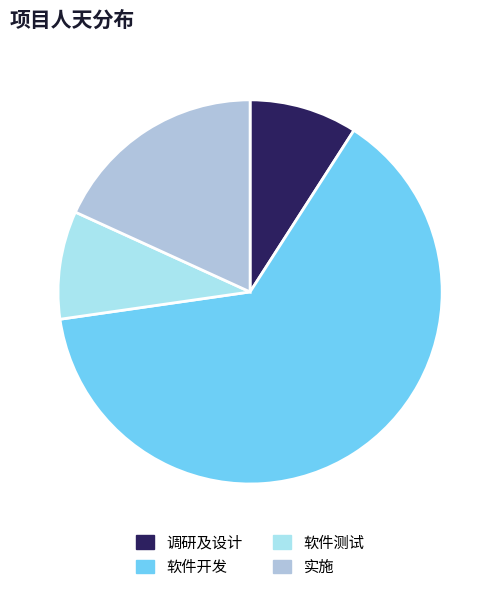

What percentage is the 实施 slice, to the nearest percent?

18%